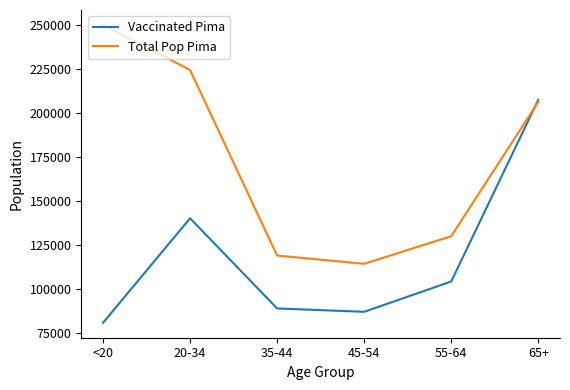

What is the difference between the second highest and second lowest values in the Vaccinated Pima series?

53126